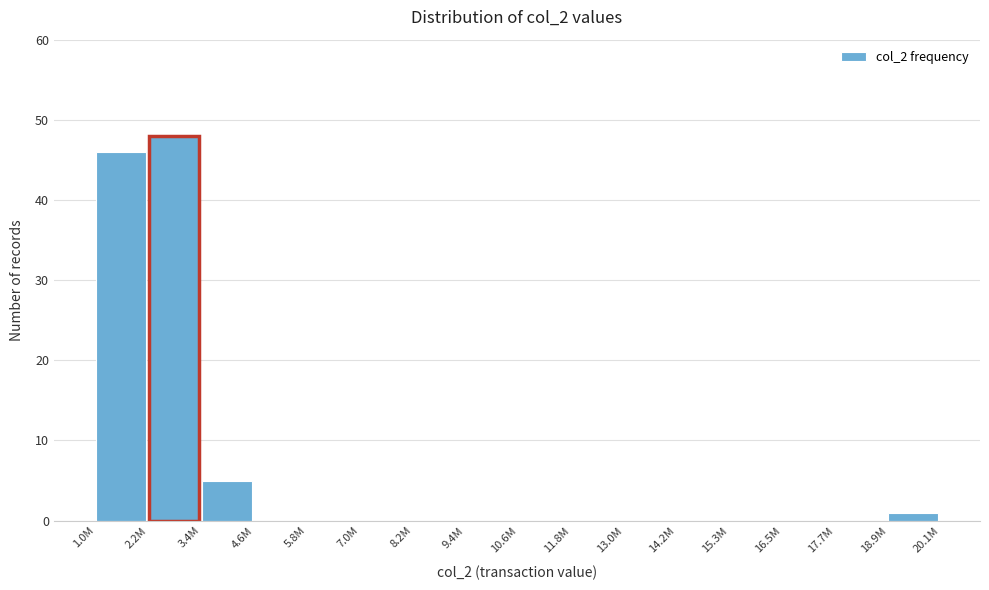

Reading left to right, what are all the values shown in this chart?

1.0M=46	2.2M=48	3.4M=5	4.6M=0	5.8M=0	7.0M=0	8.2M=0	9.4M=0	10.6M=0	11.8M=0	13.0M=0	14.2M=0	15.3M=0	16.5M=0	17.7M=0	18.9M=1